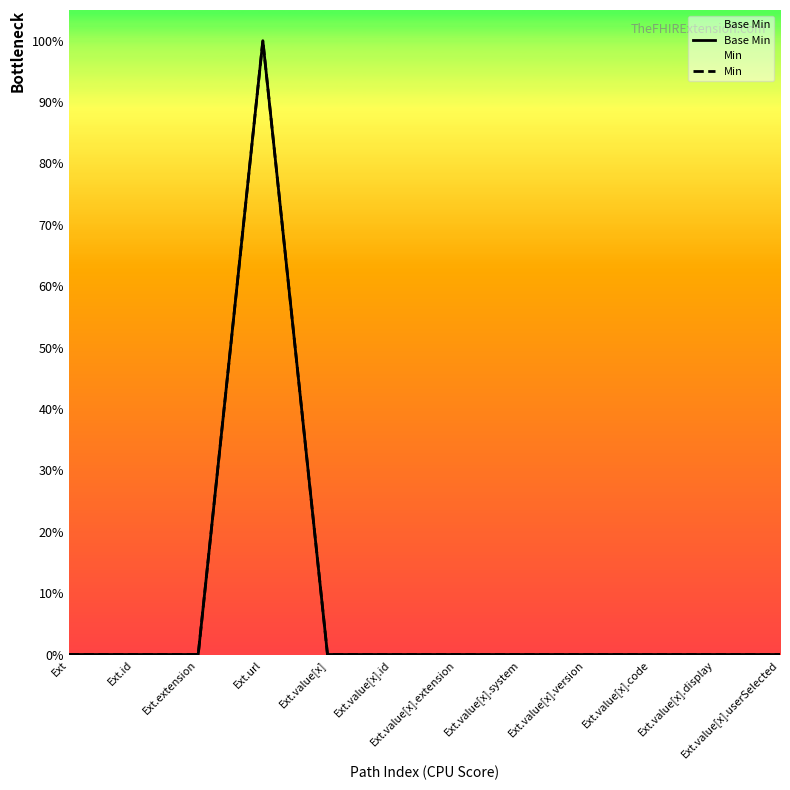

Which series has the widest spread of values?

Base Min